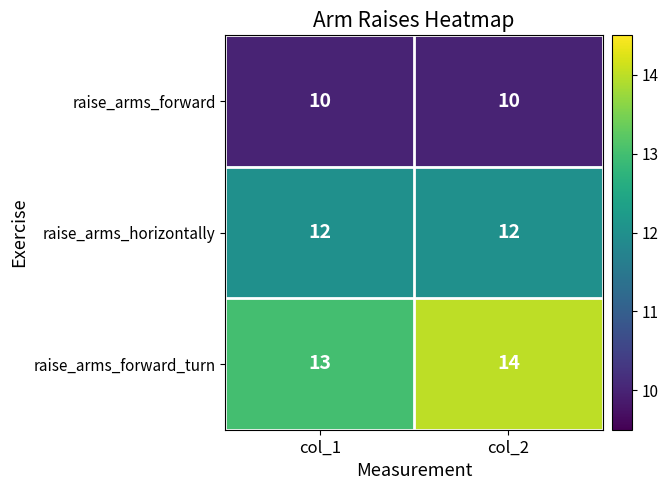

Rank the series by their maximum value, from lowest to highest.

raise_arms_forward, raise_arms_horizontally, raise_arms_forward_turn